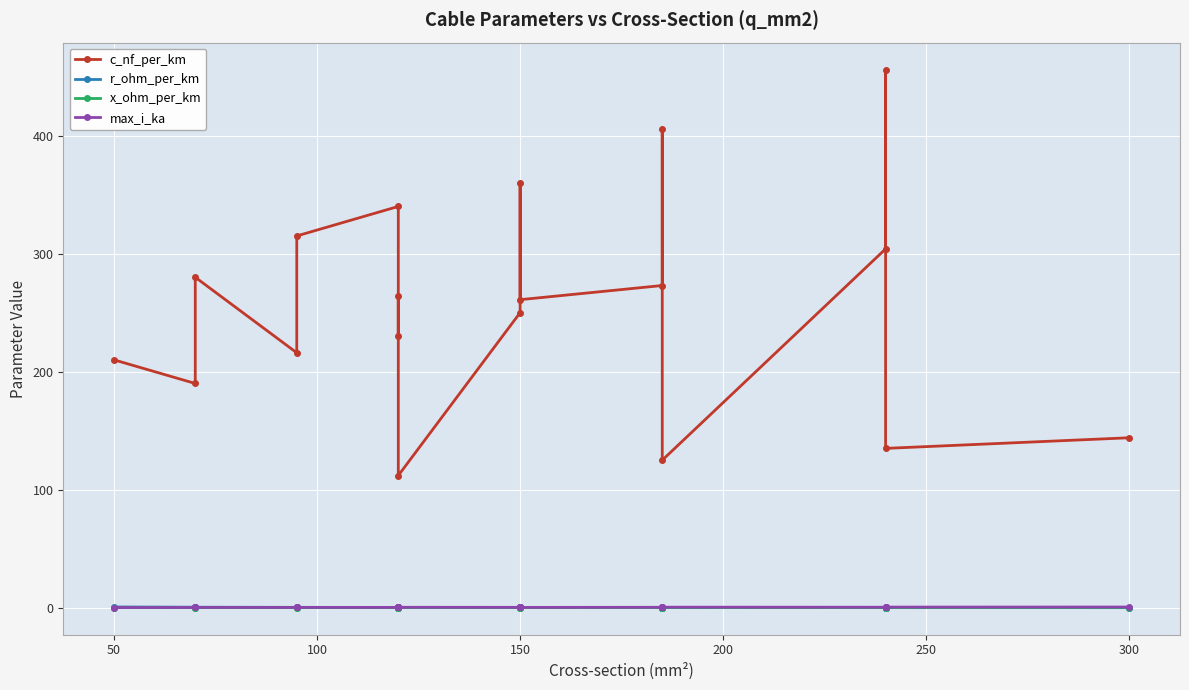

Reading left to right, what are all the values shown in this chart?

c_nf_per_km: 210.0	190.0	280.0	216.0	315.0	340.0	230.0	264.0	112.0	250.0	360.0	261.0	273.0	406.0	125.0	304.0	456.0	135.0	144.0
r_ohm_per_km: 0.6	0.4	0.4	0.3	0.3	0.3	0.3	0.2	0.2	0.2	0.2	0.2	0.2	0.2	0.1	0.1	0.1	0.1	0.1
x_ohm_per_km: 0.1	0.1	0.1	0.1	0.1	0.1	0.1	0.1	0.2	0.1	0.1	0.1	0.1	0.1	0.2	0.1	0.1	0.1	0.1
max_i_ka: 0.1	0.2	0.2	0.3	0.2	0.3	0.3	0.2	0.4	0.3	0.3	0.3	0.4	0.4	0.5	0.4	0.4	0.5	0.6